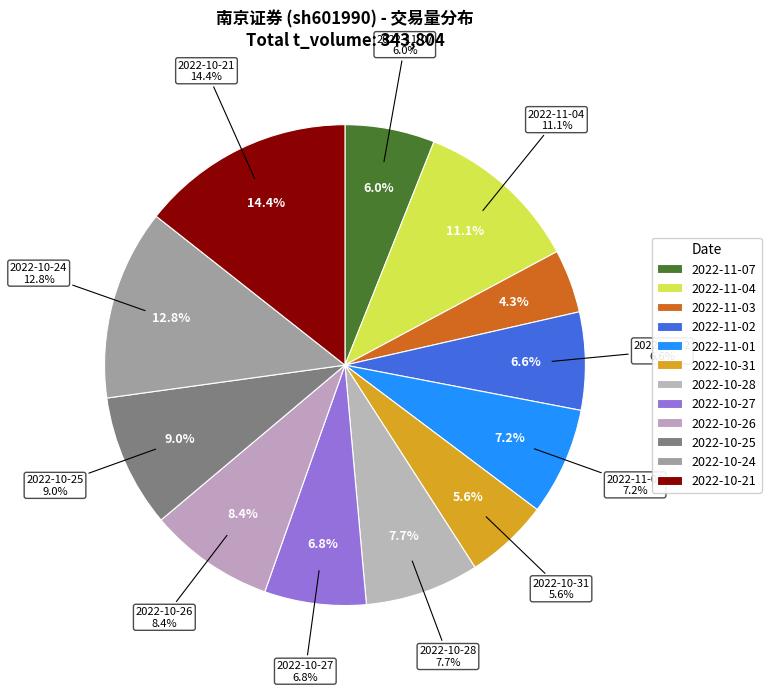

Is the sum of 2022-11-03 and 2022-10-26 greater than half?

No